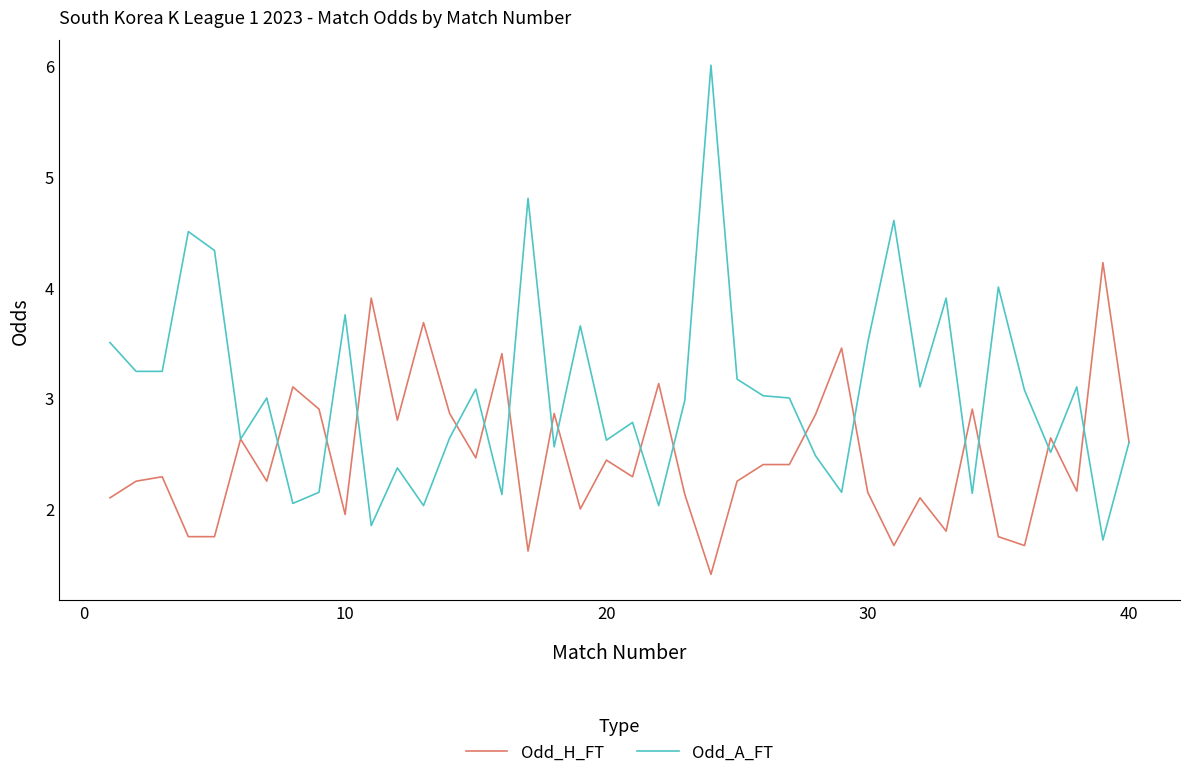

Rank the series by their maximum value, from lowest to highest.

Odd_H_FT, Odd_A_FT